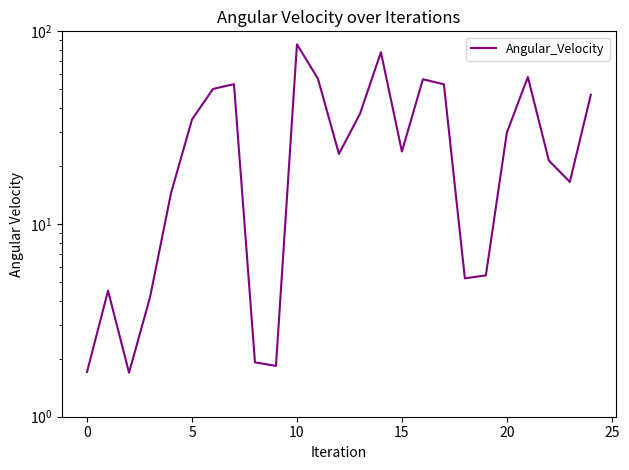

How many data points are less than 23?

11